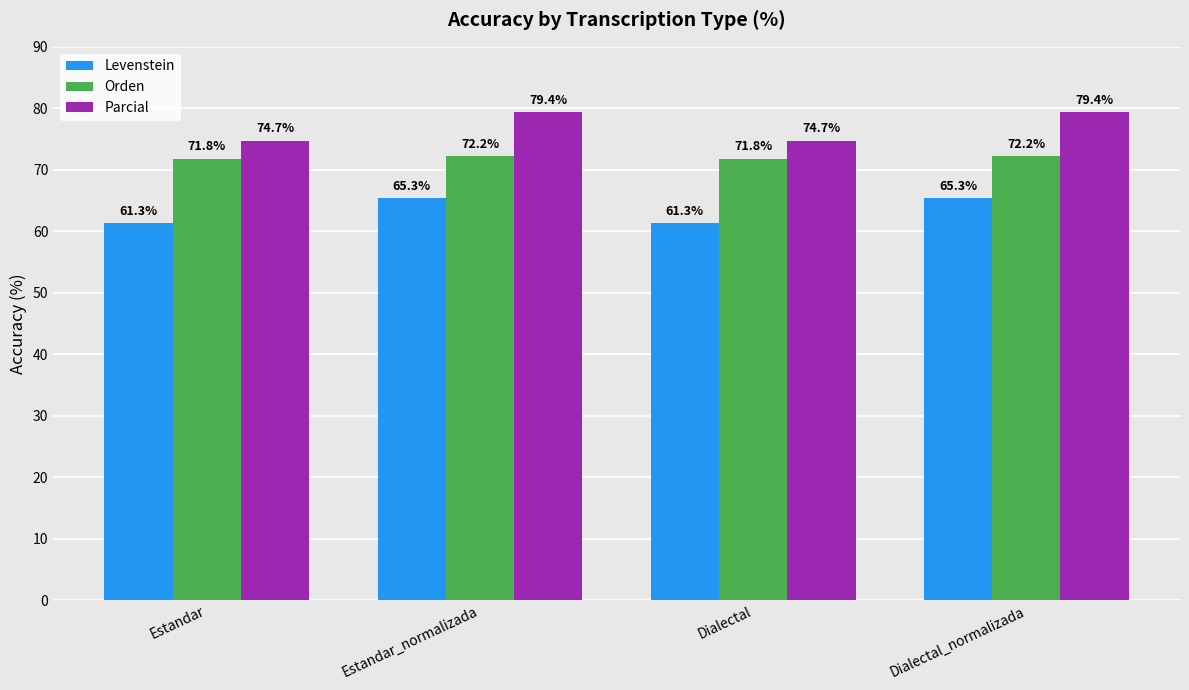

What is the average value of the Orden series?

72.0